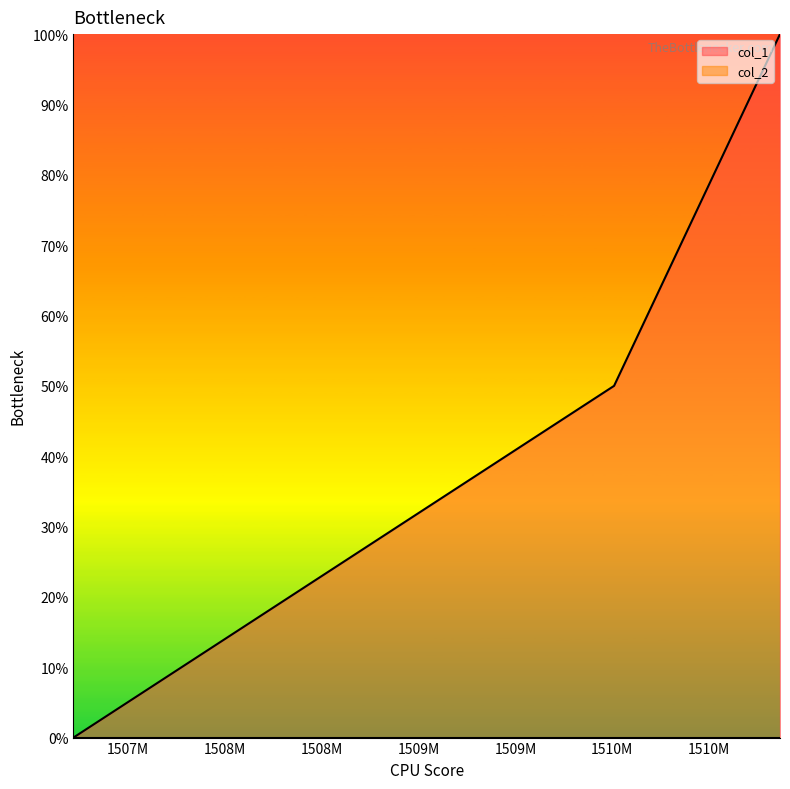

Rank the categories by value from lowest to highest.

1507217342, 1510009232, 1510866030